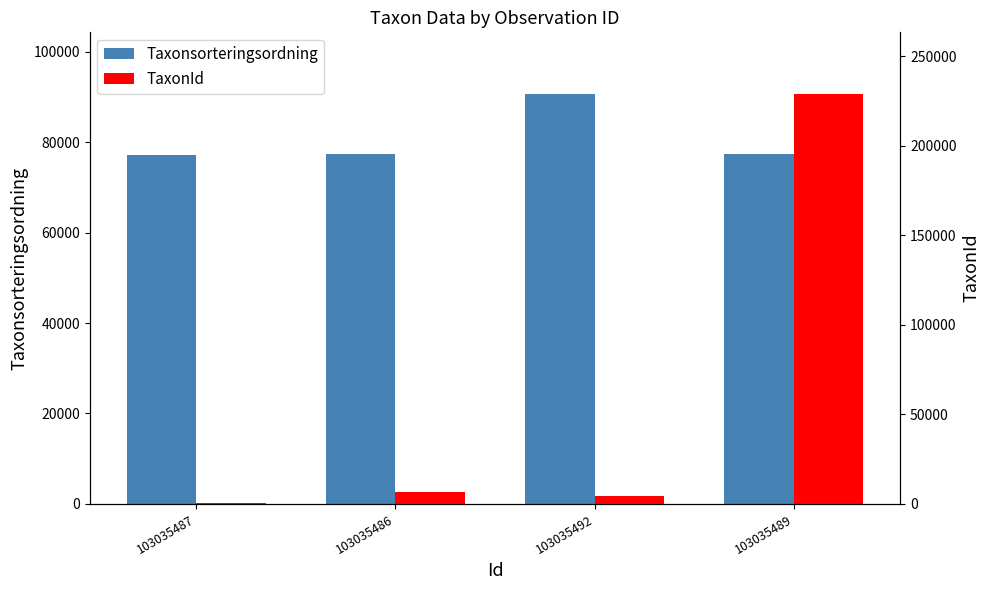

The TaxonId series shows 6446 at 103035486. True or false?

True